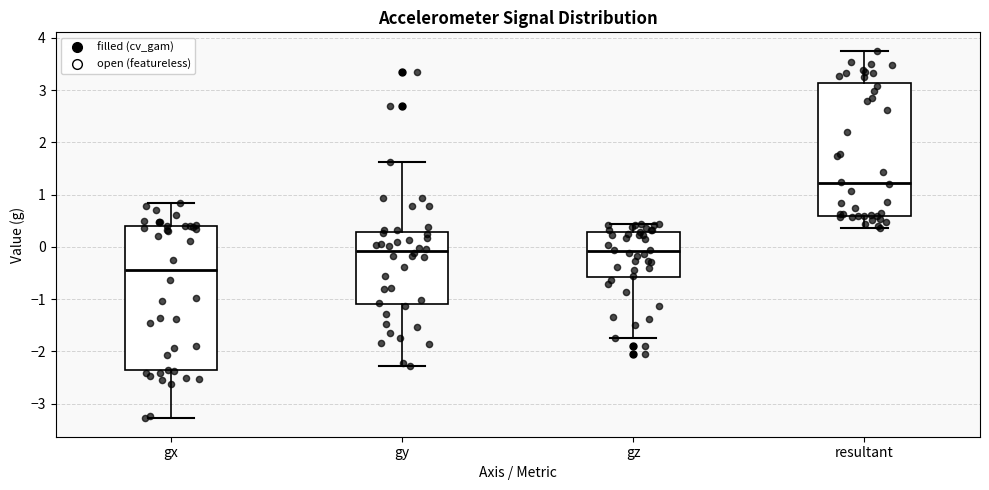

Which box is the tallest, from its lower edge to its upper edge?

gx